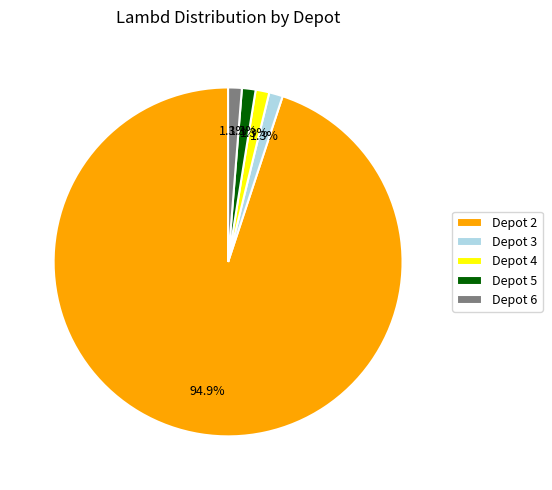

The Depot 5 slice represents 11% of the pie. True or false?

False